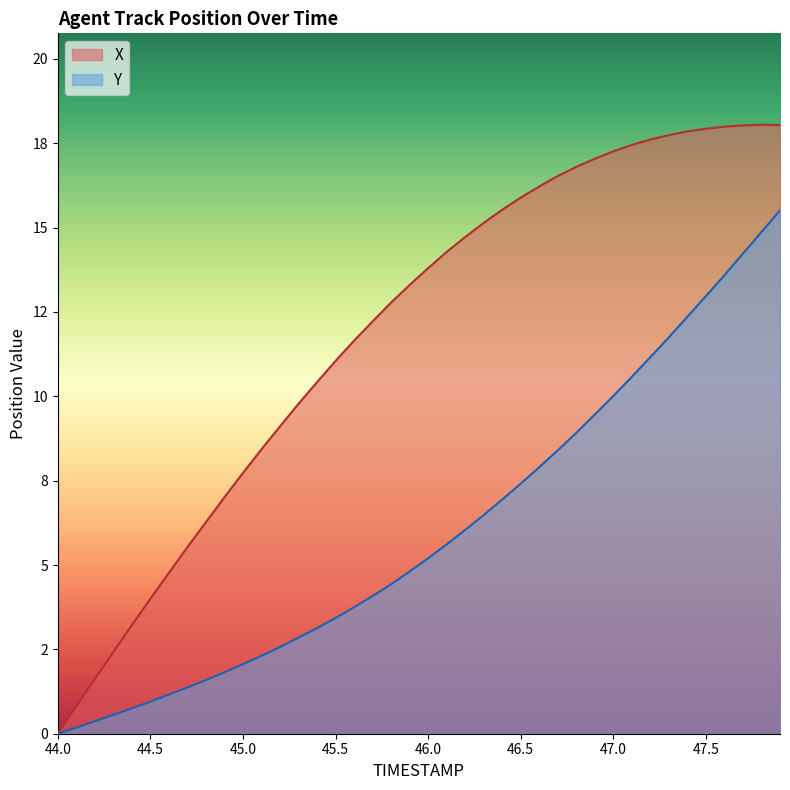

Is the value of X at 28 greater than the value of Y at 17?

Yes